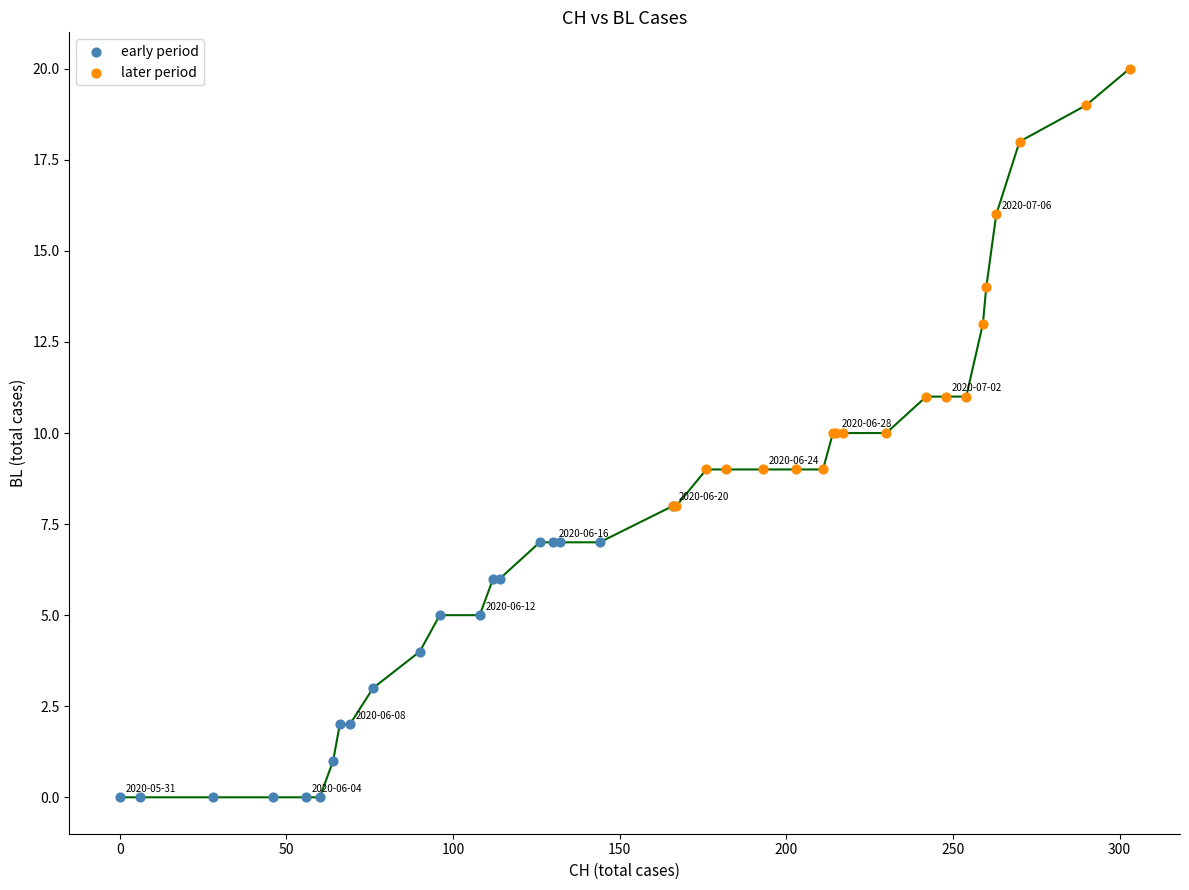

Which series reaches the minimum Y coordinate?

early period